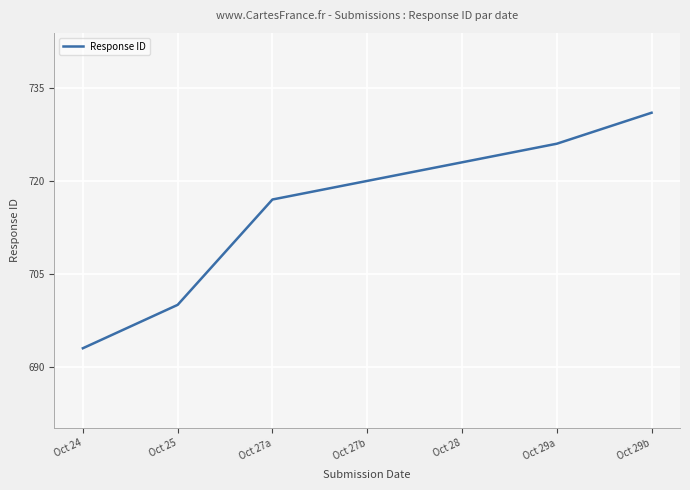

The value at Oct 24 is 1131. True or false?

False